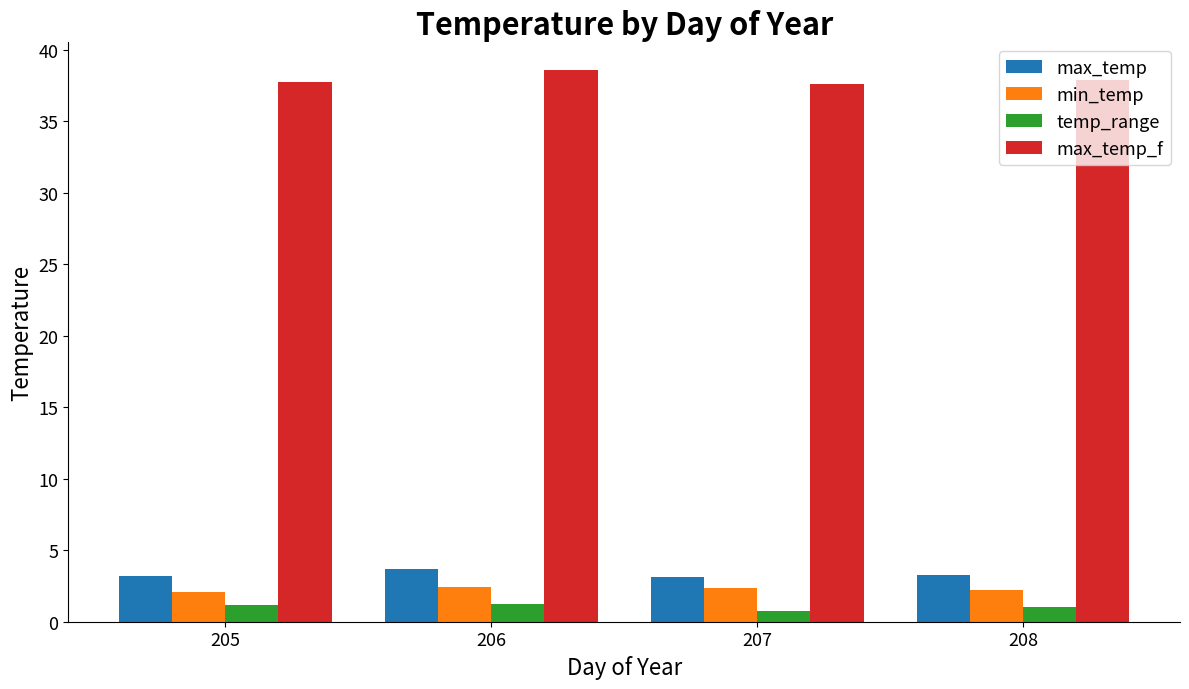

Rank the series by their maximum value, from highest to lowest.

max_temp_f, max_temp, min_temp, temp_range